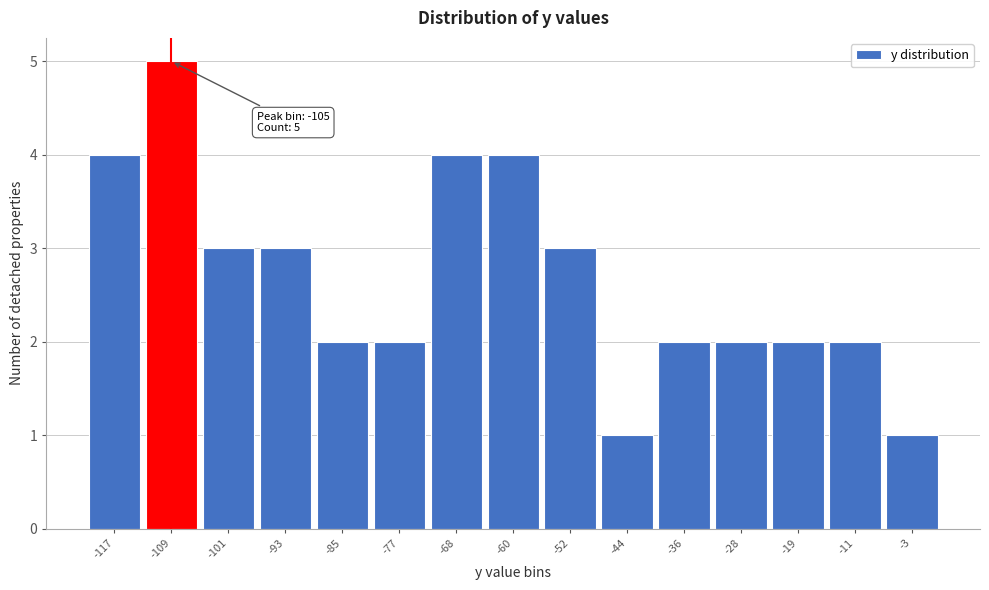

Reading left to right, extract all data points from this chart.

-117=4	-109=5	-101=3	-93=3	-85=2	-77=2	-68=4	-60=4	-52=3	-44=1	-36=2	-28=2	-19=2	-11=2	-3=1